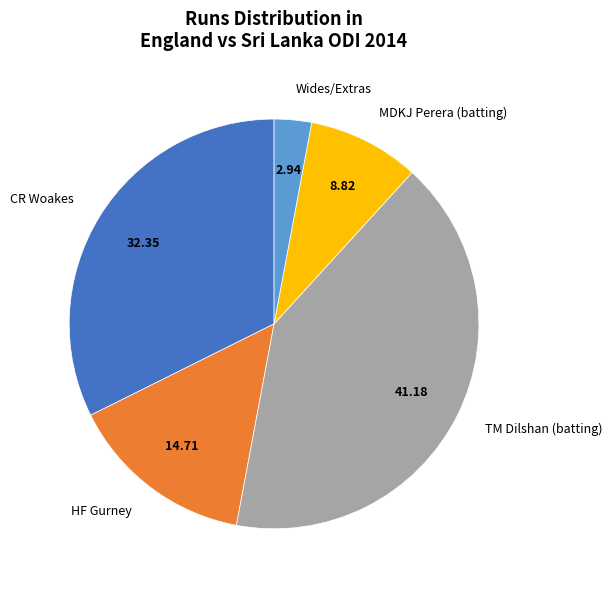

Which category has the biggest portion of the pie?

TM Dilshan (batting)